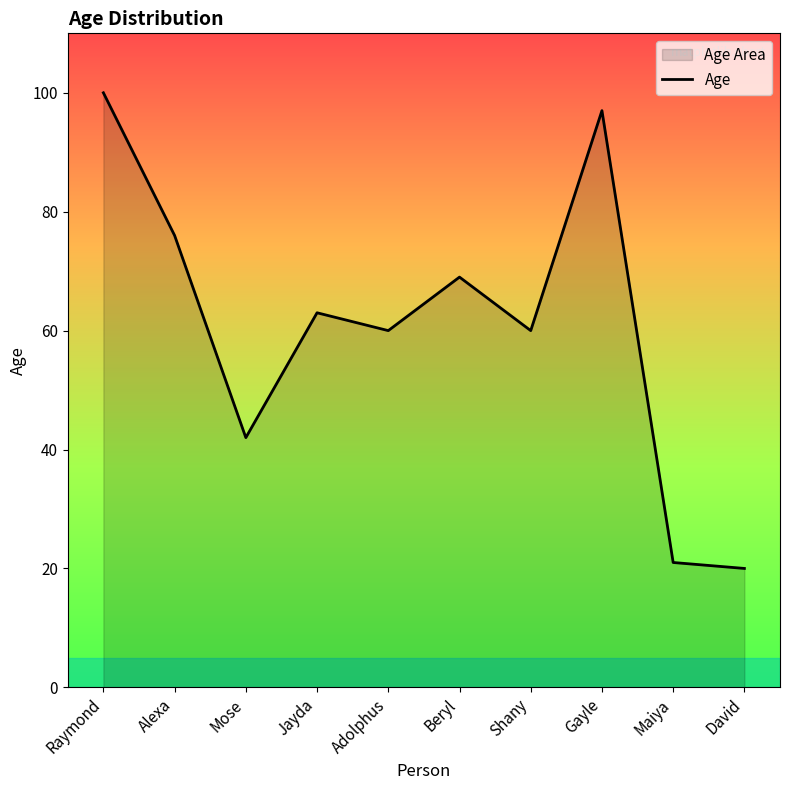

What value does the data have at Alexa?

76